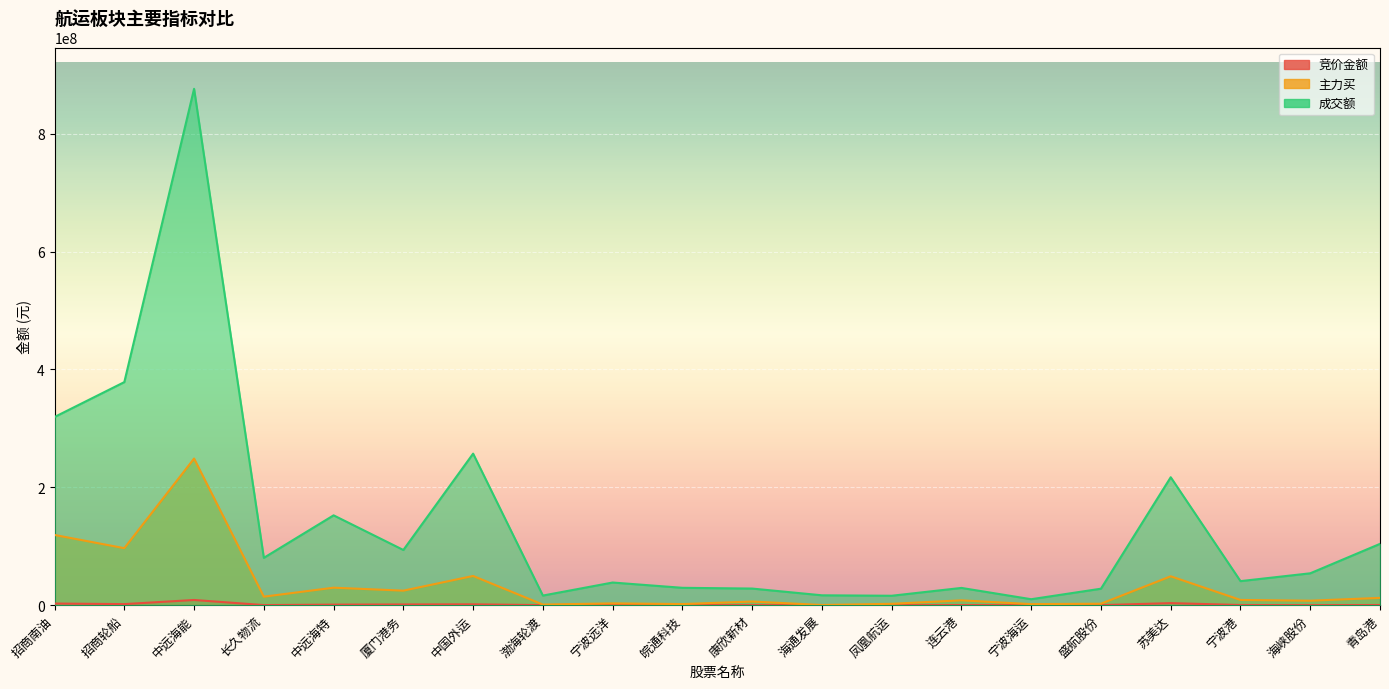

Rank the series by their average value, from lowest to highest.

竞价金额, 主力买, 成交额